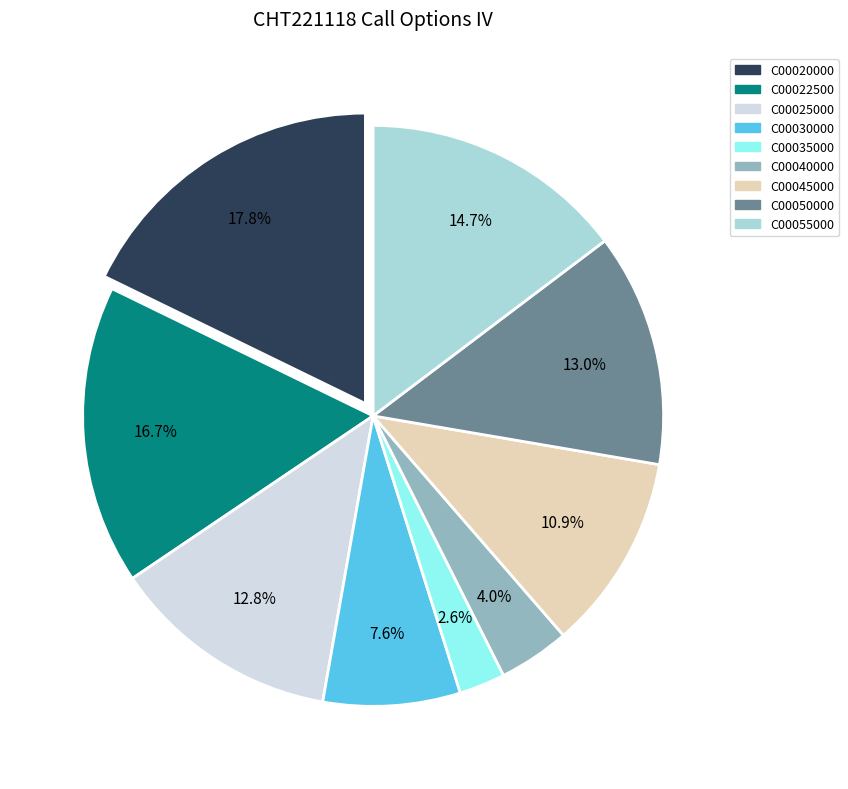

Does any single category account for the majority?

No